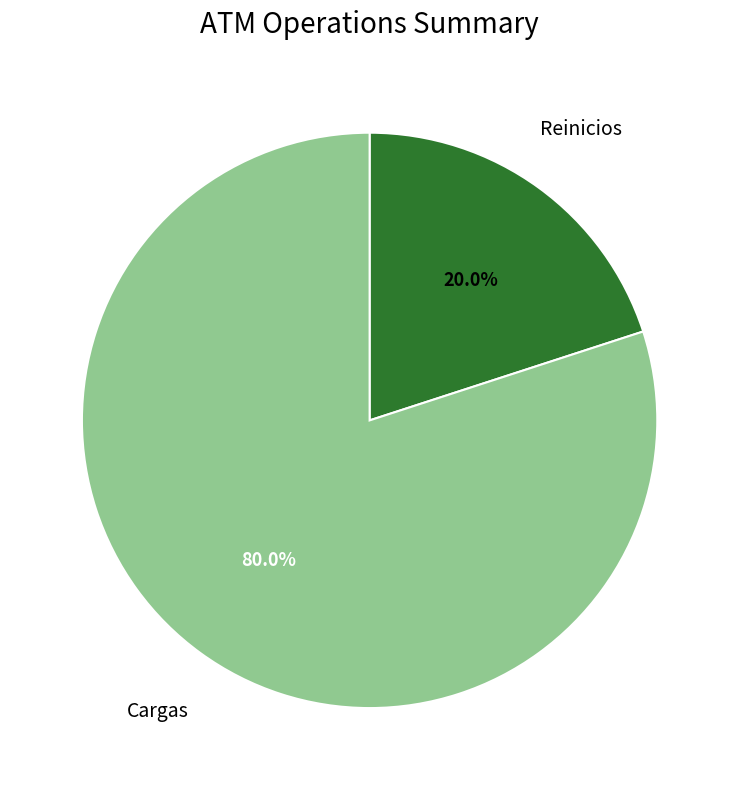

Combined, do Cargas and Reinicios account for over 50%?

Yes